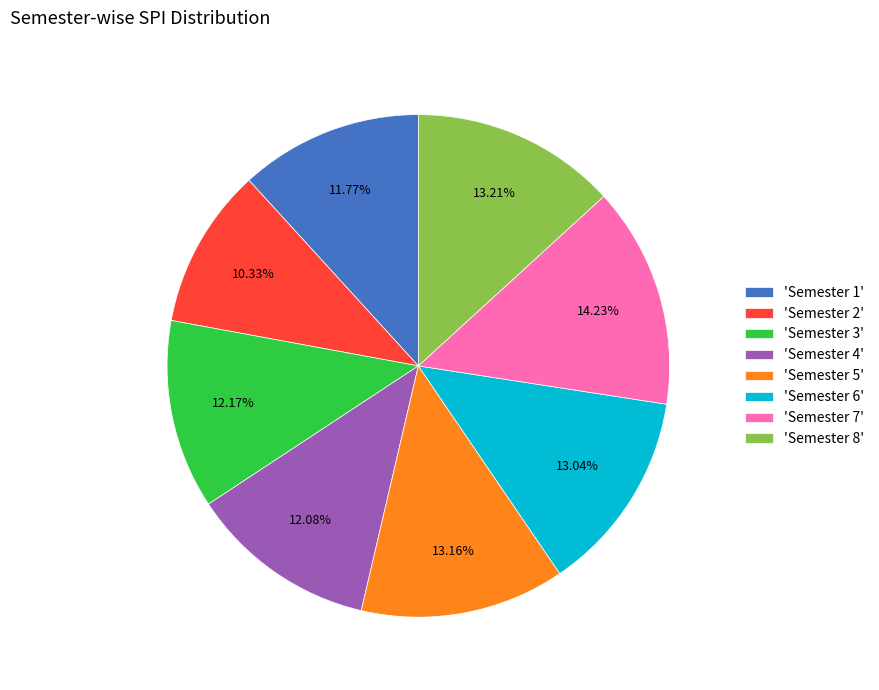

To the nearest percent, what is the difference between the largest and smallest slice percentages?

4%